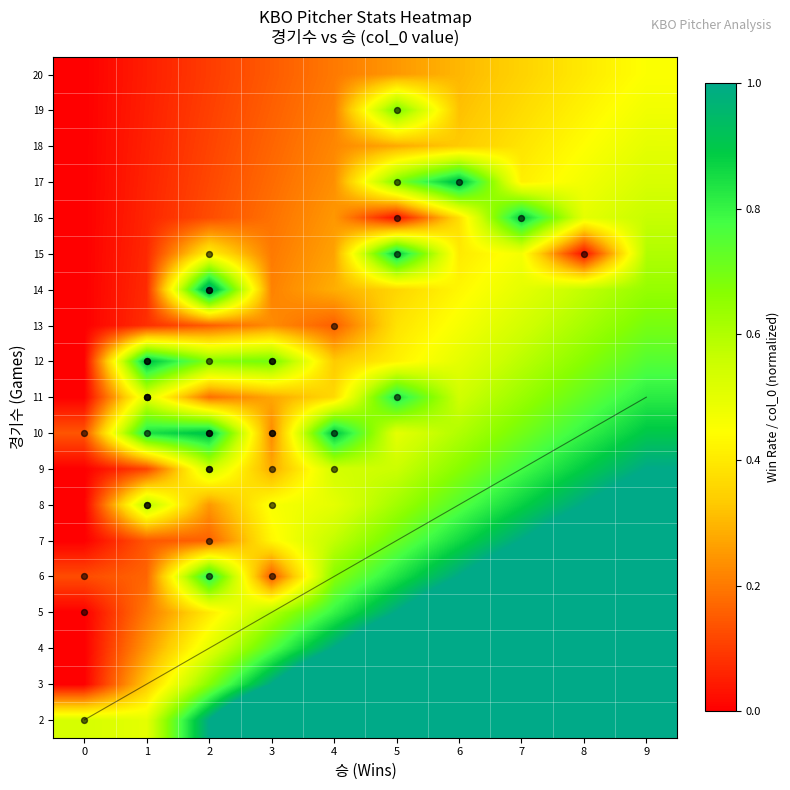

What is the total value across all series at 4?

14.8